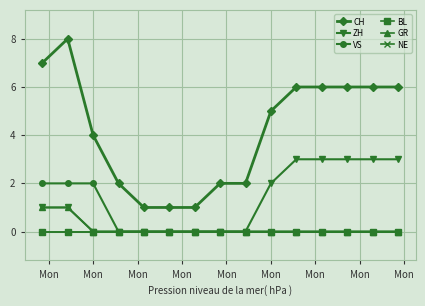

What is the difference between the second highest and minimum values in the CH series?

6